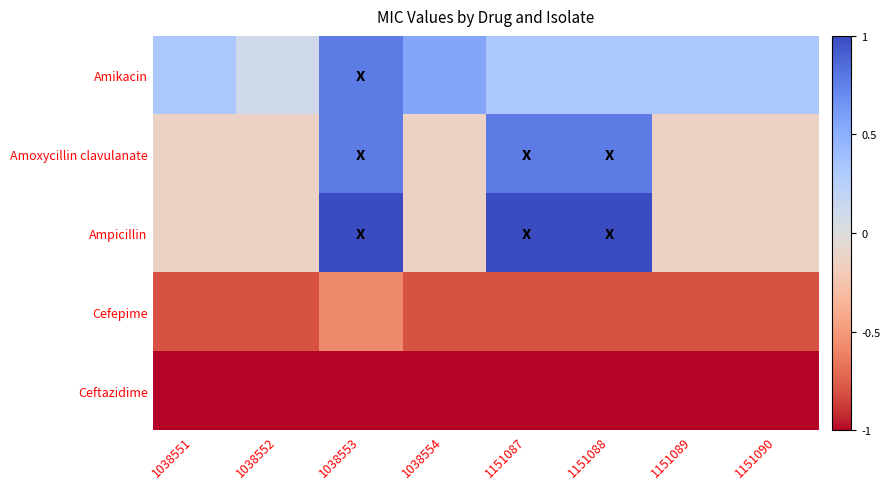

Which has a higher value, 1038553 or 1151087?

1038553